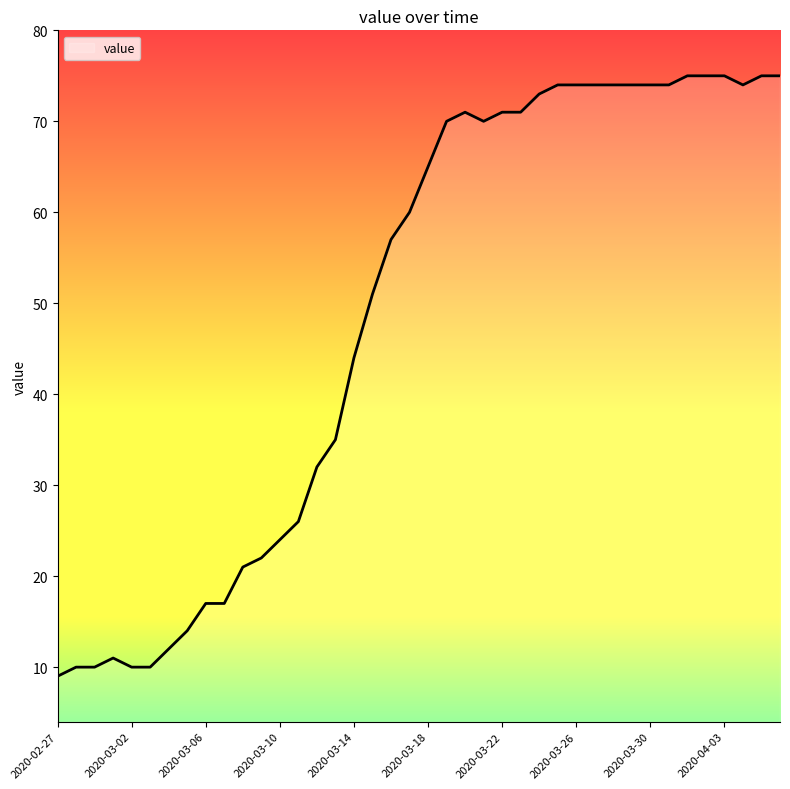

Reading left to right, transcribe all the data shown in this chart.

9	10	10	11	10	10	12	14	17	17	21	22	24	26	32	35	44	51	57	60	65	70	71	70	71	71	73	74	74	74	74	74	74	74	75	75	75	74	75	75